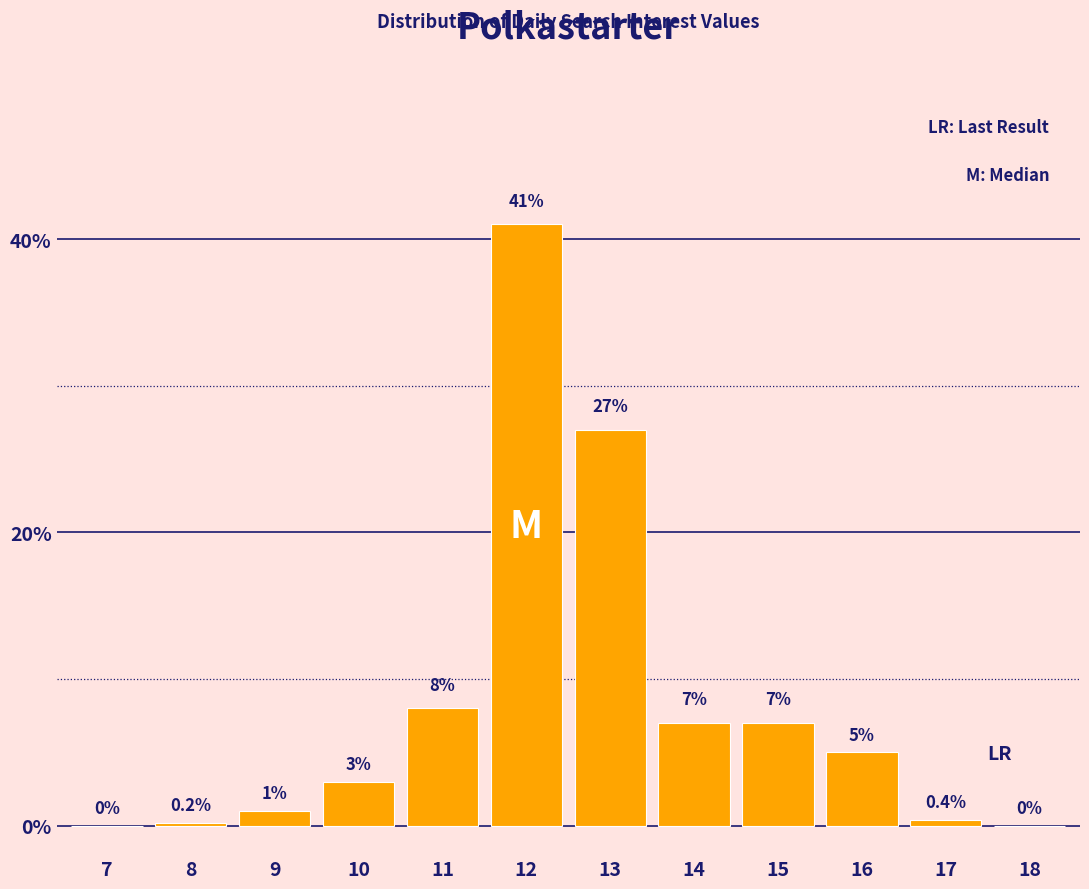

Reading right to left, transcribe all the data shown in this chart.

18=0.0	17=0.4	16=5.0	15=7.0	14=7.0	13=27.0	12=41.0	11=8.0	10=3.0	9=1.0	8=0.2	7=0.0